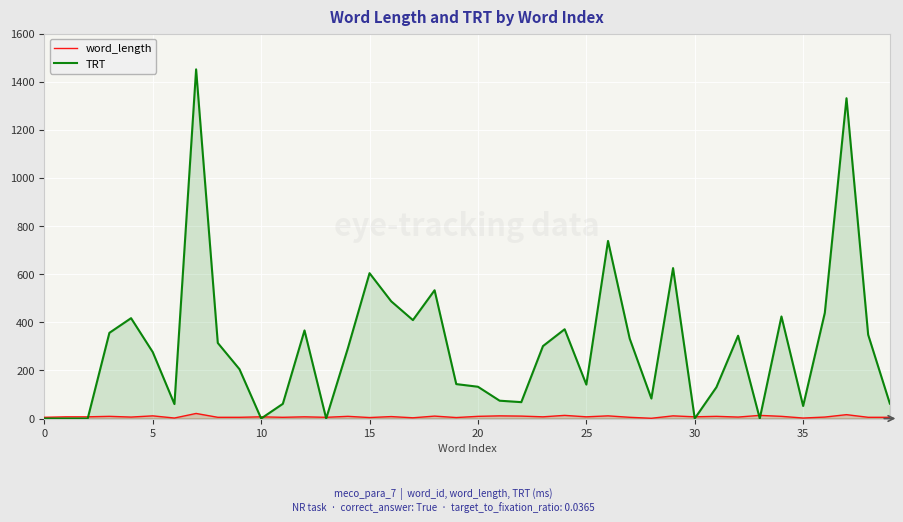

Which series has the largest total across all categories?

TRT